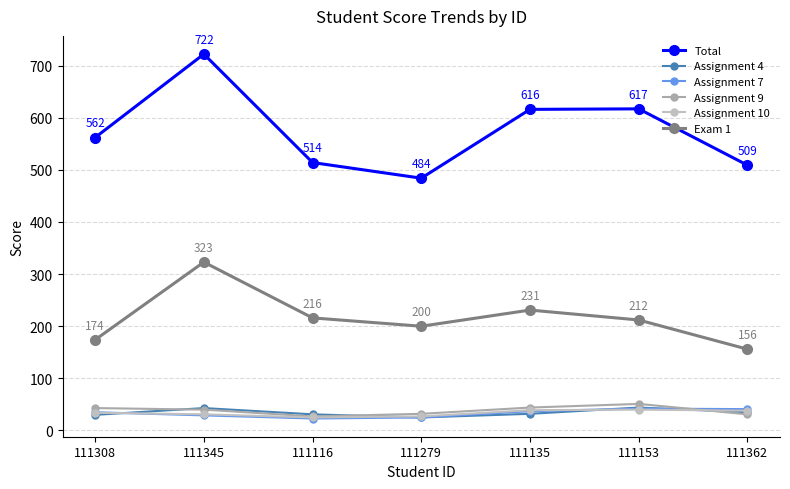

Which category has the highest value across all series?

111345